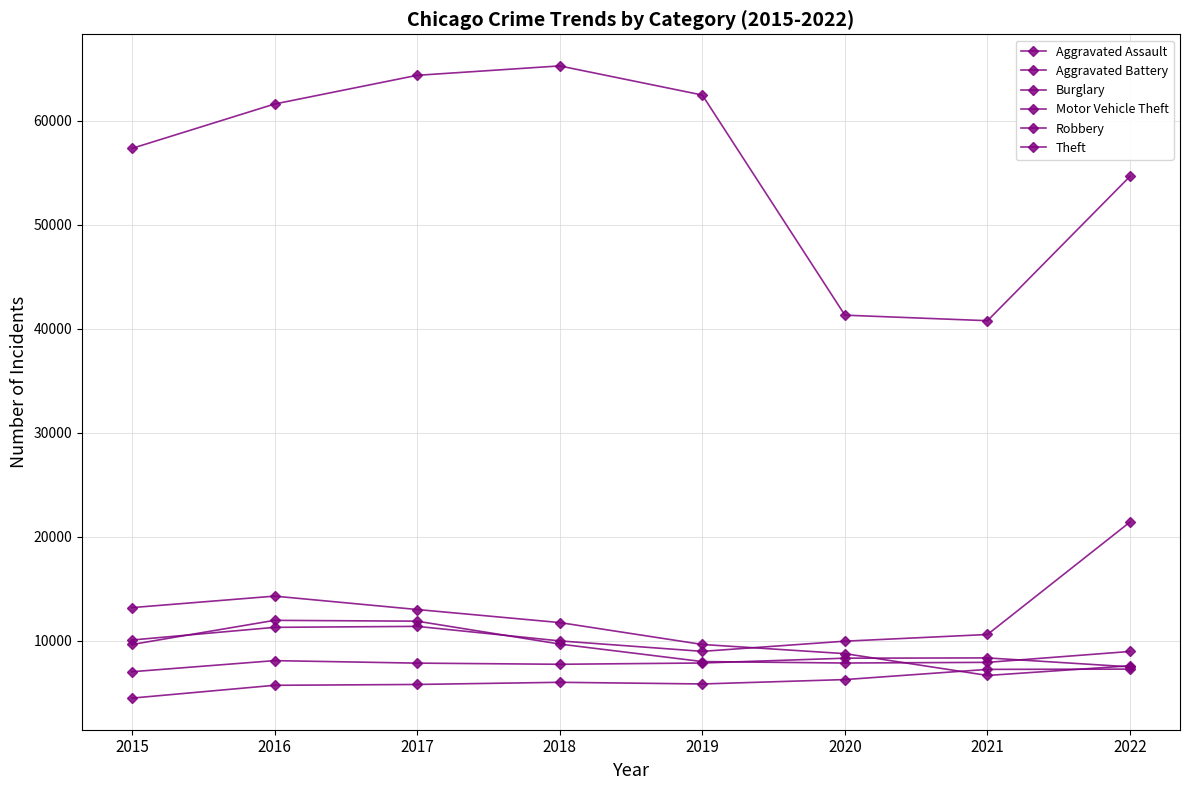

What is the average value of the Theft series?

55985